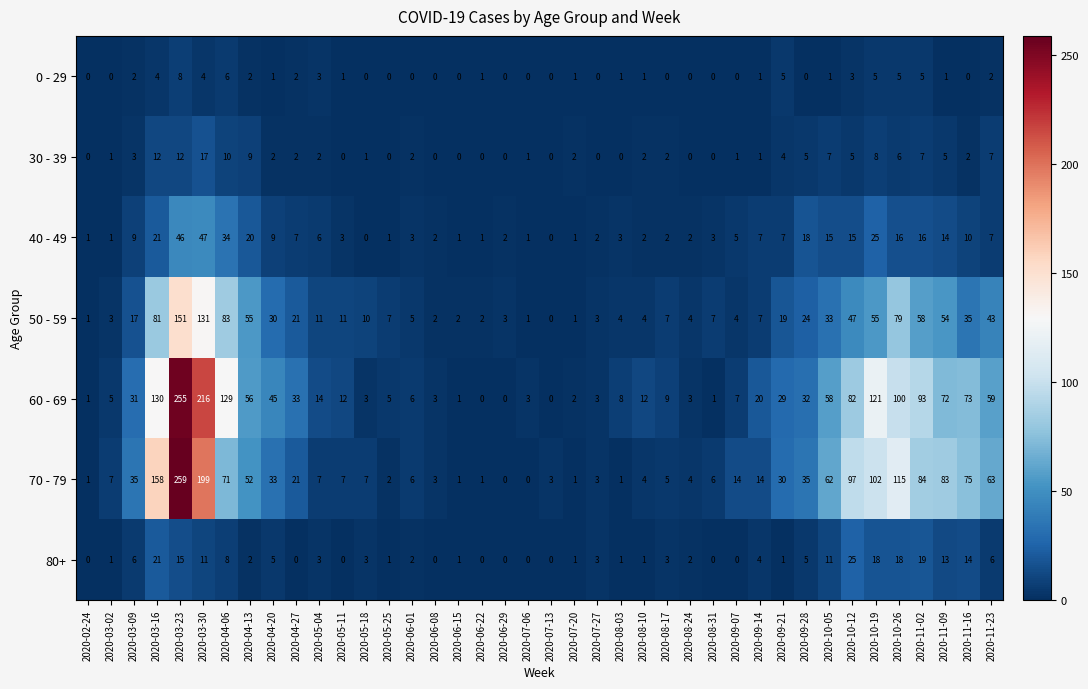

How many values in the 0 - 29 series are below 1?

17